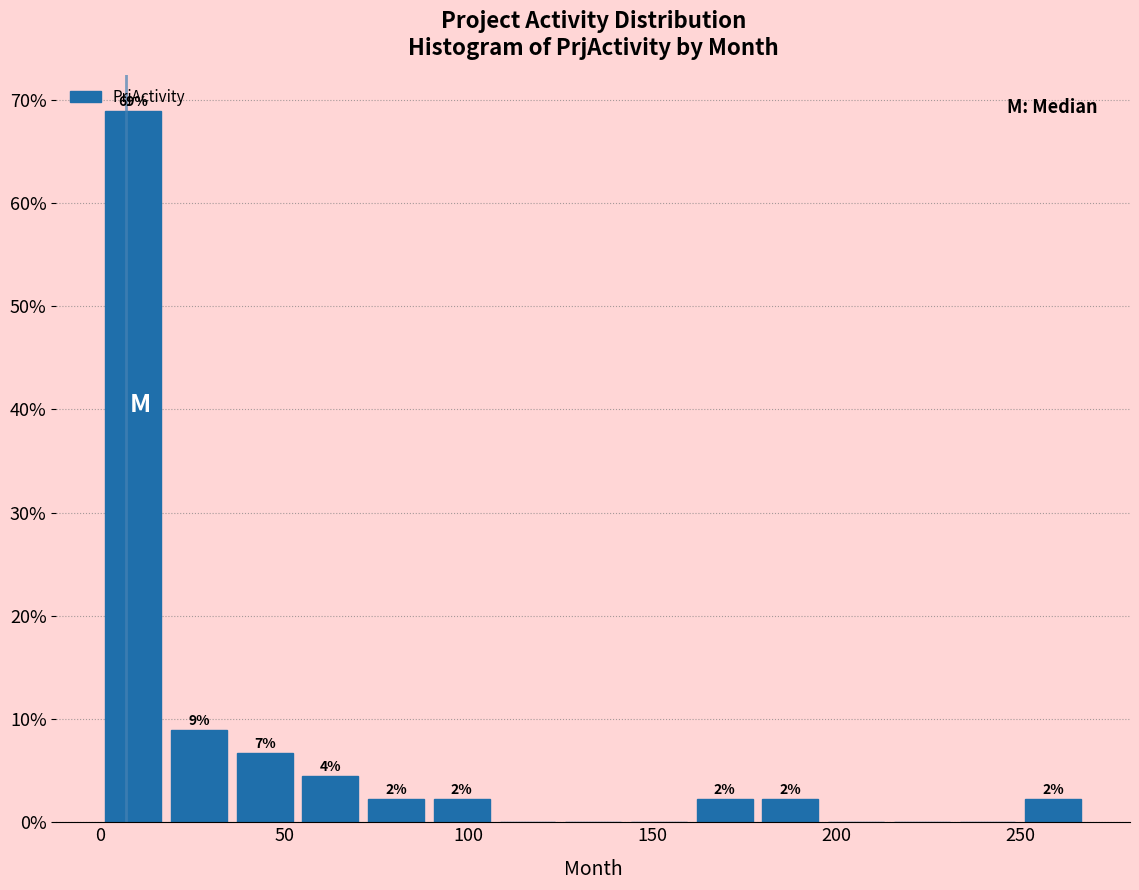

Around what value on the x-axis is the tallest bar? Give the approximate position of its centre, as read against the axis.

10